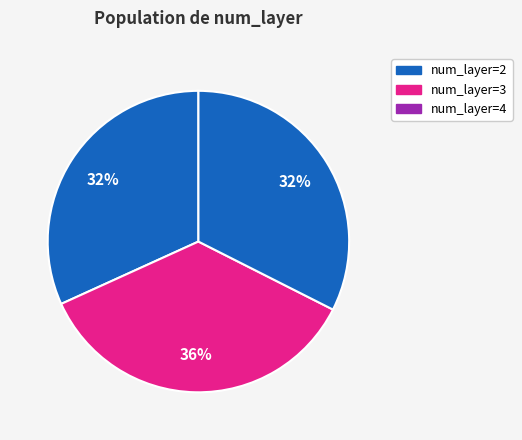

Count the number of slices in the pie.

3